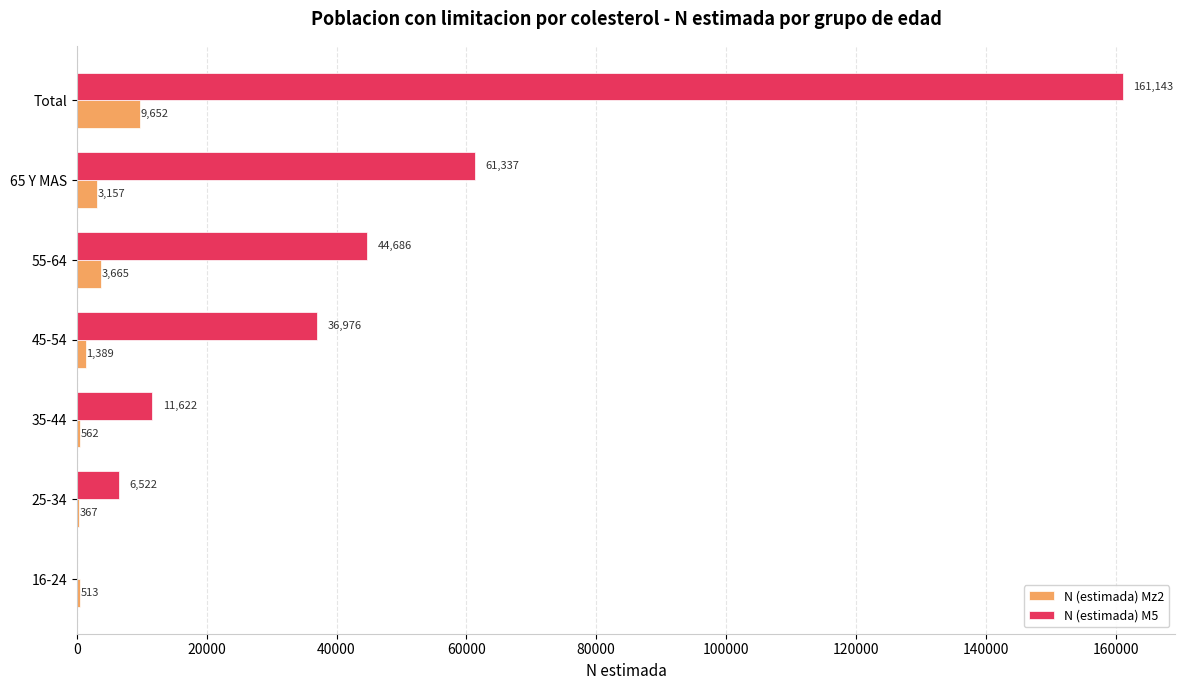

Which category has the highest value across all series?

Total